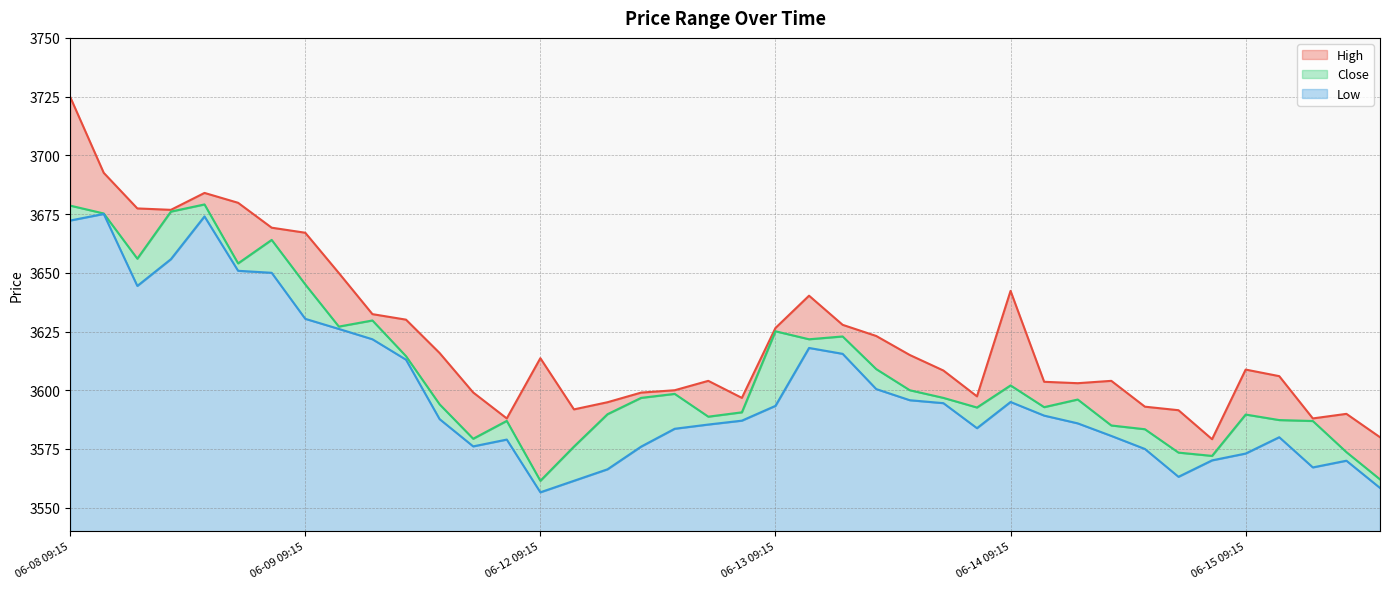

True or false: High and Low cross at least once.

False